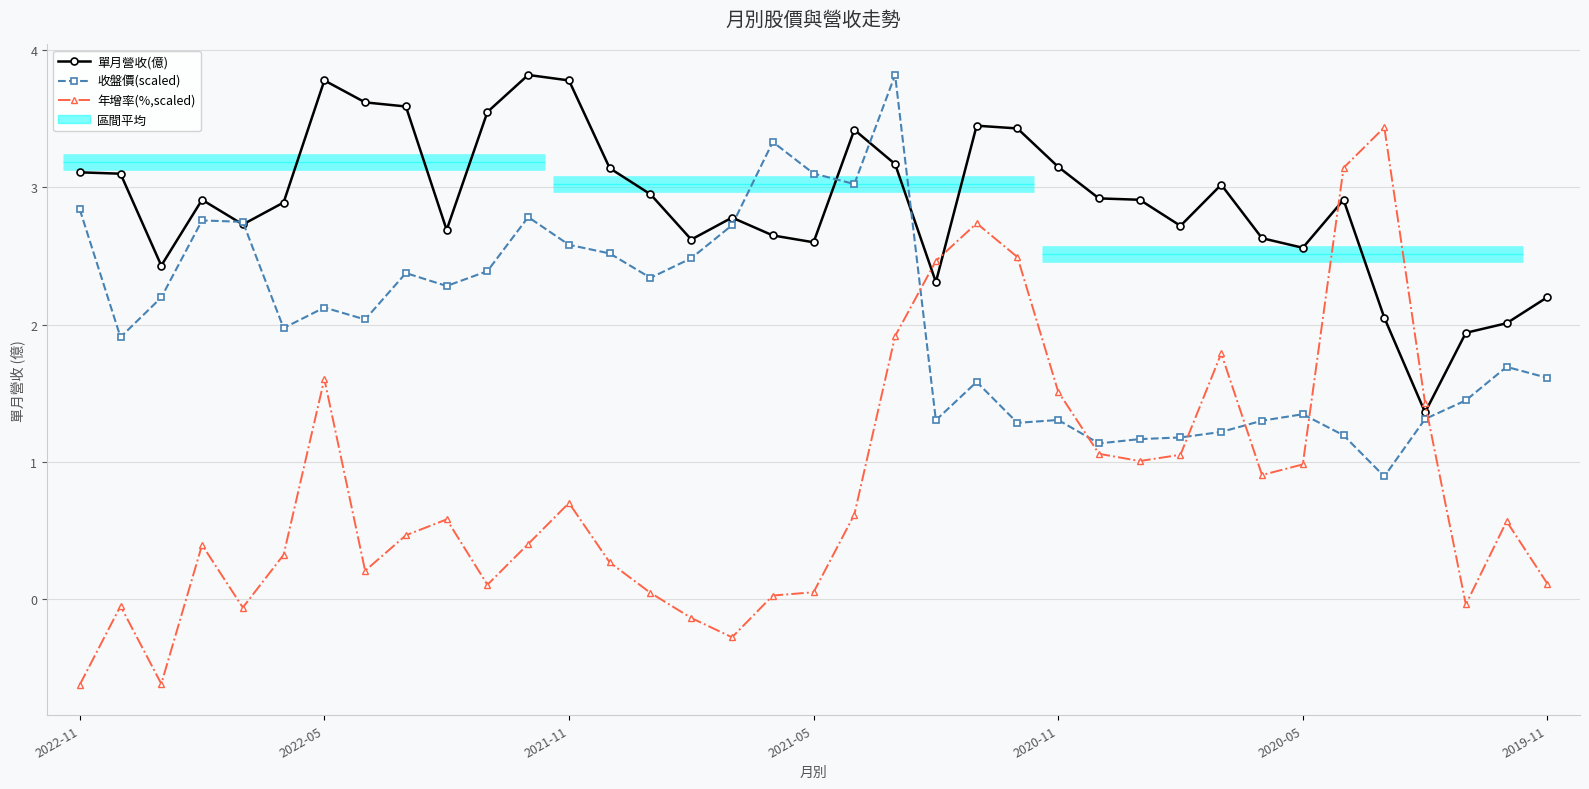

Reading left to right, what are all the values shown in this chart?

單月營收(億): 3.1	3.1	2.4	2.9	2.7	2.9	3.8	3.6	3.6	2.7	3.5	3.8	3.8	3.1	3.0	2.6	2.8	2.6	2.6	3.4	3.2	2.3	3.5	3.4	3.1	2.9	2.9	2.7	3.0	2.6	2.6	2.9	2.0	1.4	1.9	2.0	2.2
收盤價(scaled): 2.8	1.9	2.2	2.8	2.7	2.0	2.1	2.0	2.4	2.3	2.4	2.8	2.6	2.5	2.3	2.5	2.7	3.3	3.1	3.0	3.8	1.3	1.6	1.3	1.3	1.1	1.2	1.2	1.2	1.3	1.3	1.2	0.9	1.3	1.4	1.7	1.6
年增率(%,scaled): -0.6	-0.1	-0.6	0.4	-0.1	0.3	1.6	0.2	0.5	0.6	0.1	0.4	0.7	0.3	0.0	-0.1	-0.3	0.0	0.0	0.6	1.9	2.5	2.7	2.5	1.5	1.1	1.0	1.1	1.8	0.9	1.0	3.1	3.4	1.4	-0.0	0.6	0.1